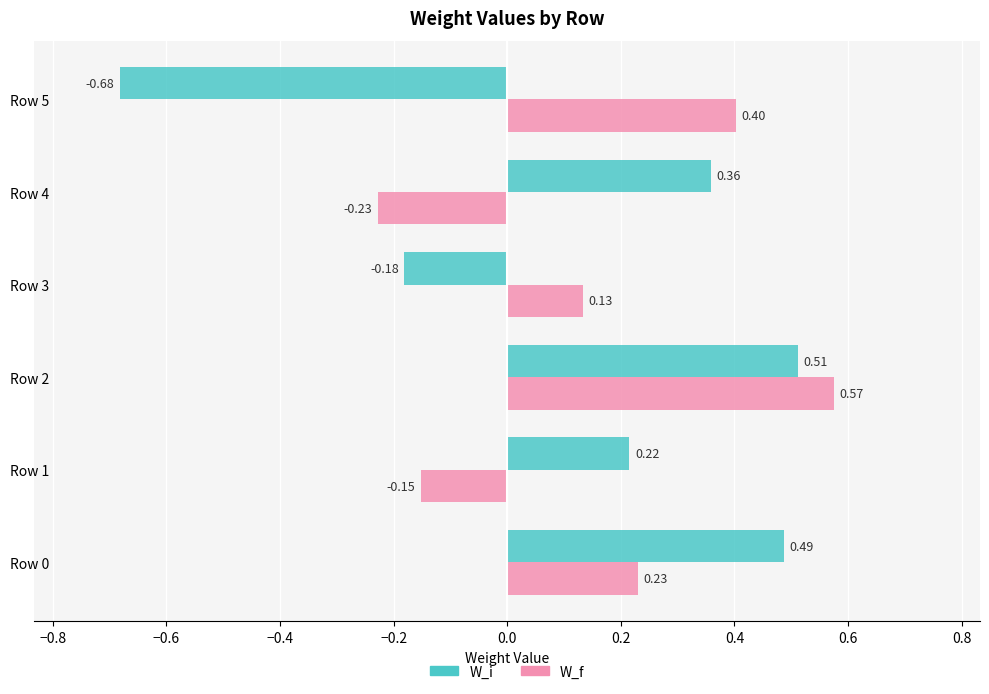

Which series has the widest spread of values?

W_i